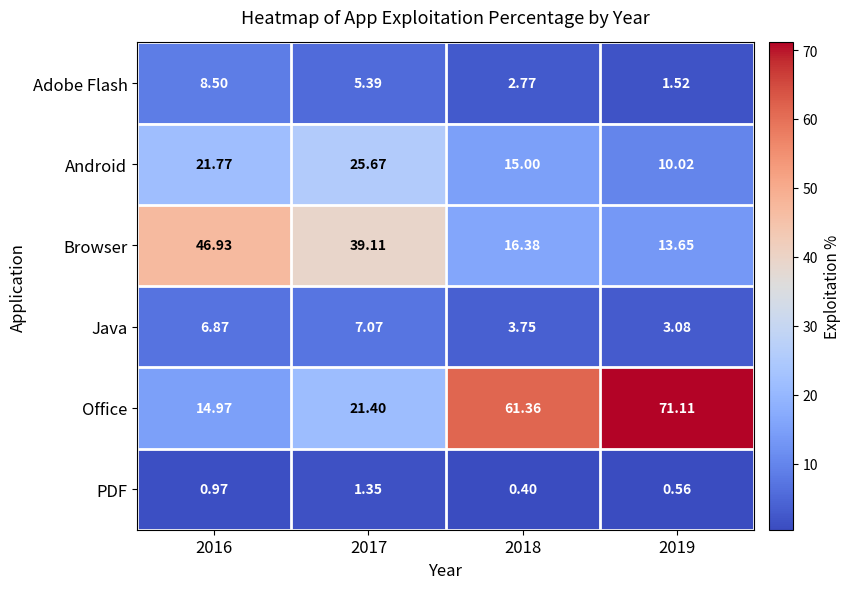

Which series has the widest spread of values?

Office